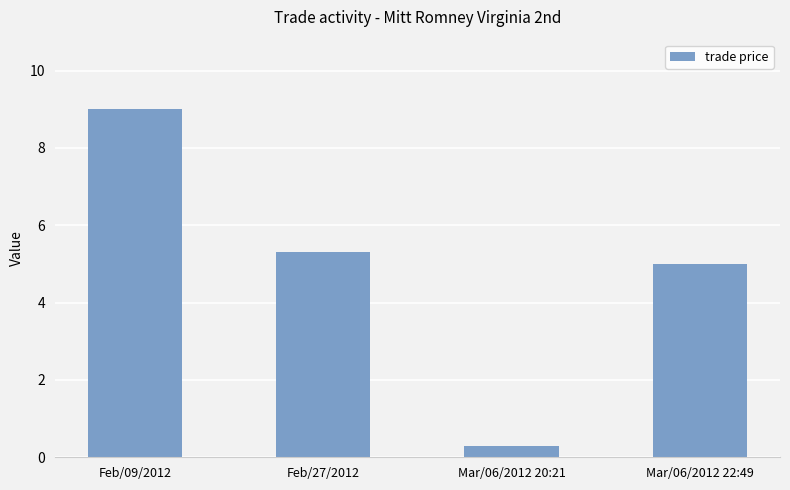

What is the average value?

4.9